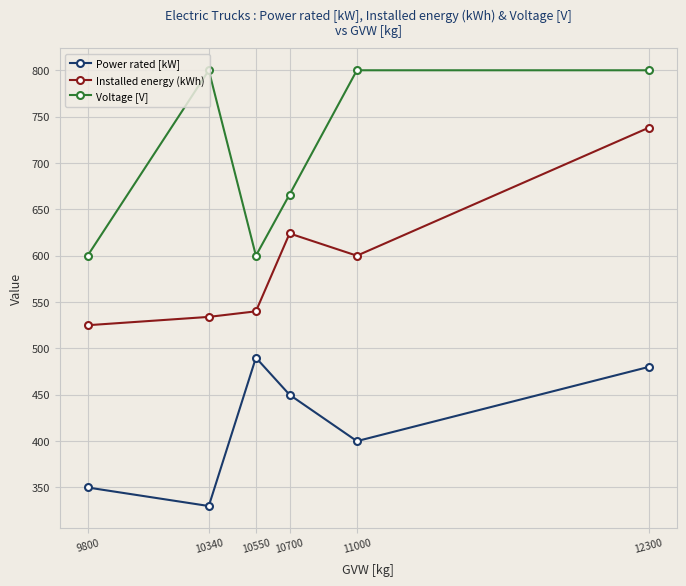

What are all the series names shown in the legend?

Power rated [kW], Installed energy (kWh), Voltage [V]